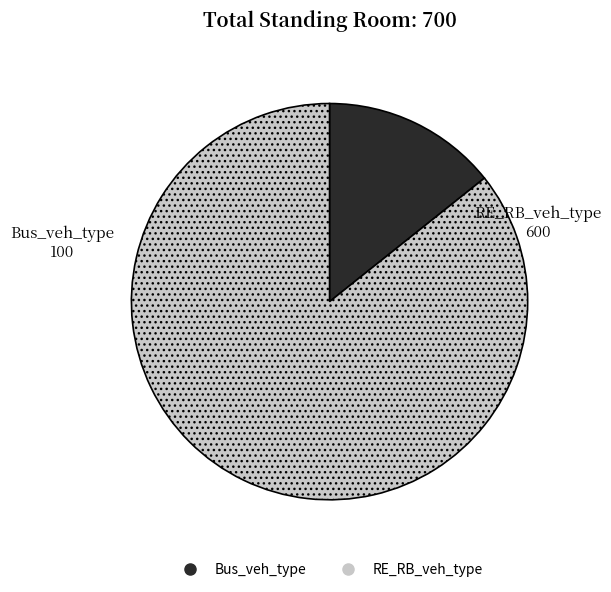

Approximately how many times larger is the value at RE_RB_veh_type compared to Bus_veh_type?

6.0